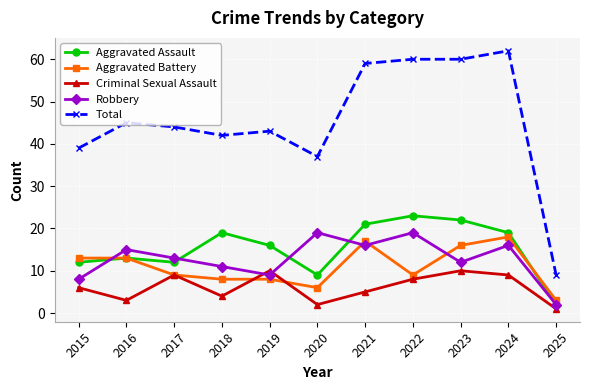

What is the spread (max minus min) of values at 2016?

42